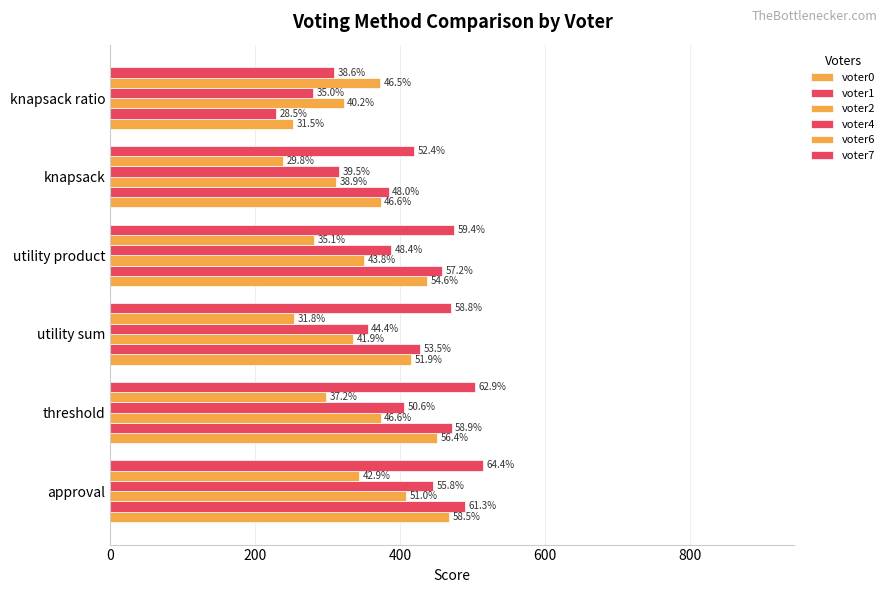

Reading left to right, extract all data points from this chart.

voter0: 468	451	415	437	373	252
voter1: 490	471	428	458	384	228
voter2: 408	373	335	350	311	322
voter4: 446	405	355	387	316	280
voter6: 343	298	254	281	238	372
voter7: 515	503	470	475	419	309